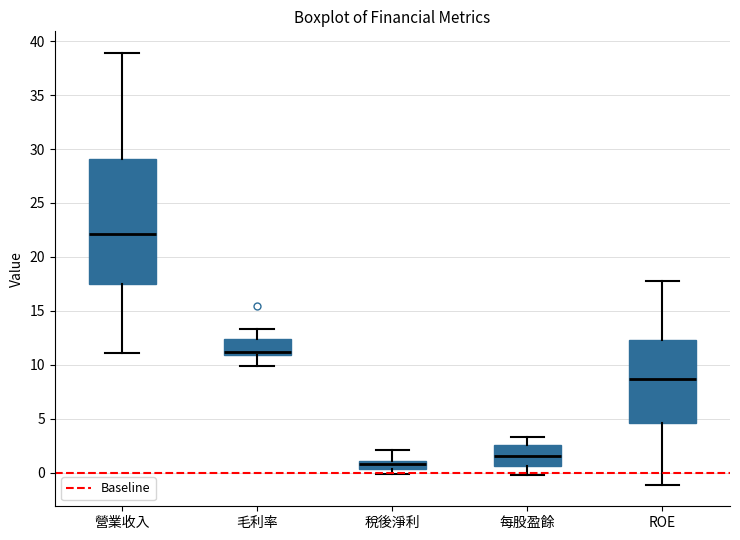

Which box has the lowest median line?

稅後淨利